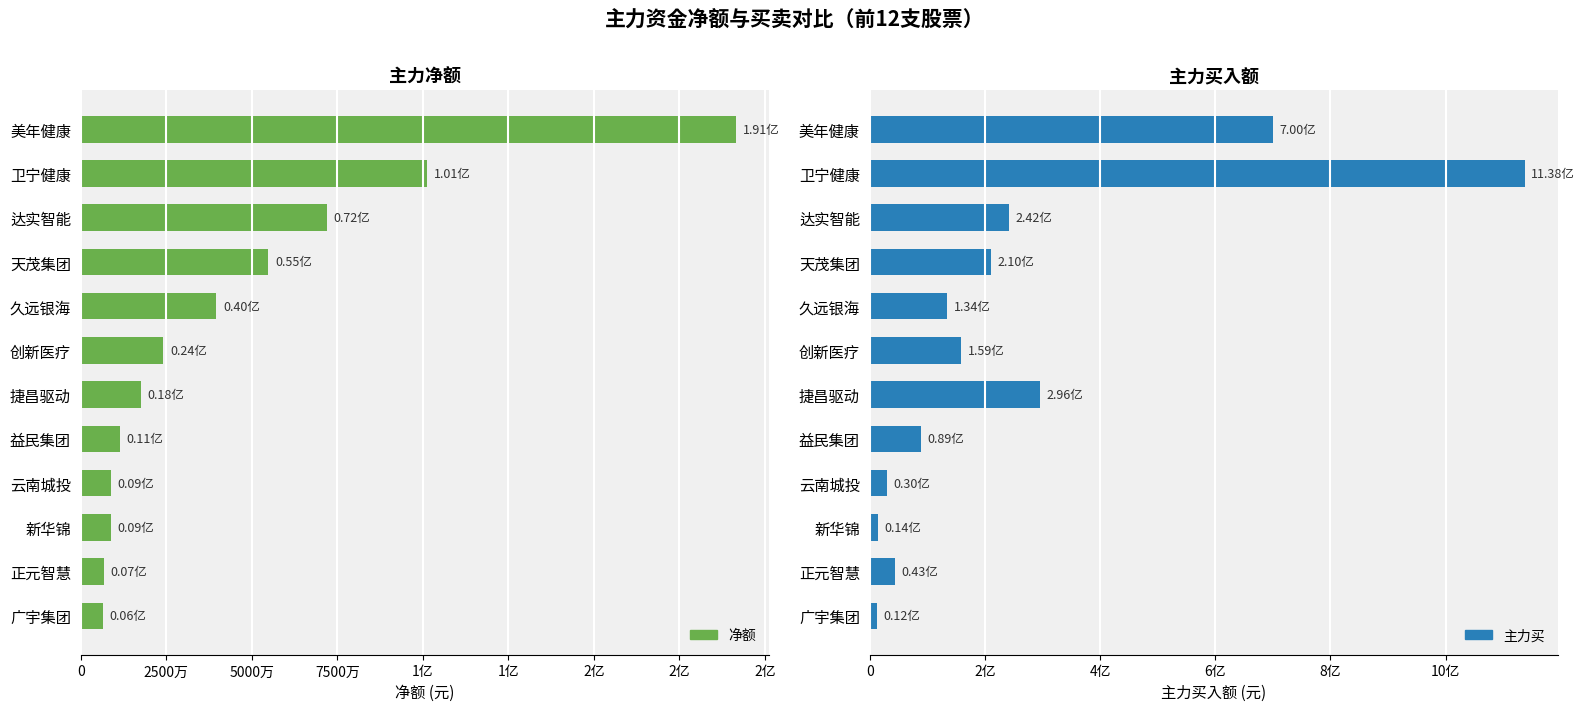

The 净额 series shows 39651785 at 久远银海. True or false?

True